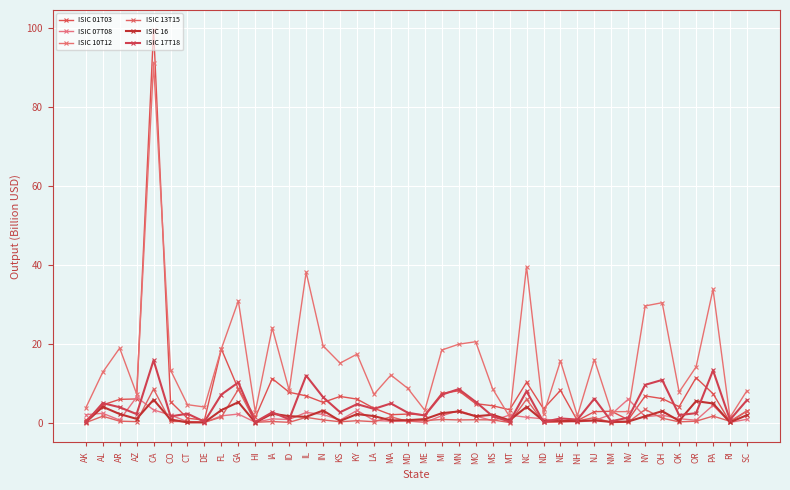

At which category does ISIC 16 reach its first local valley?

AZ